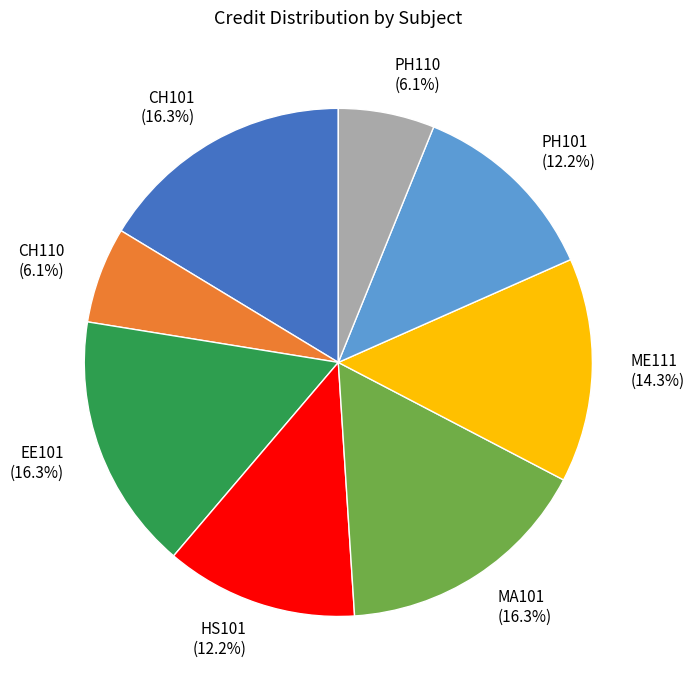

Is it true that EE101 is 16% of the pie?

True